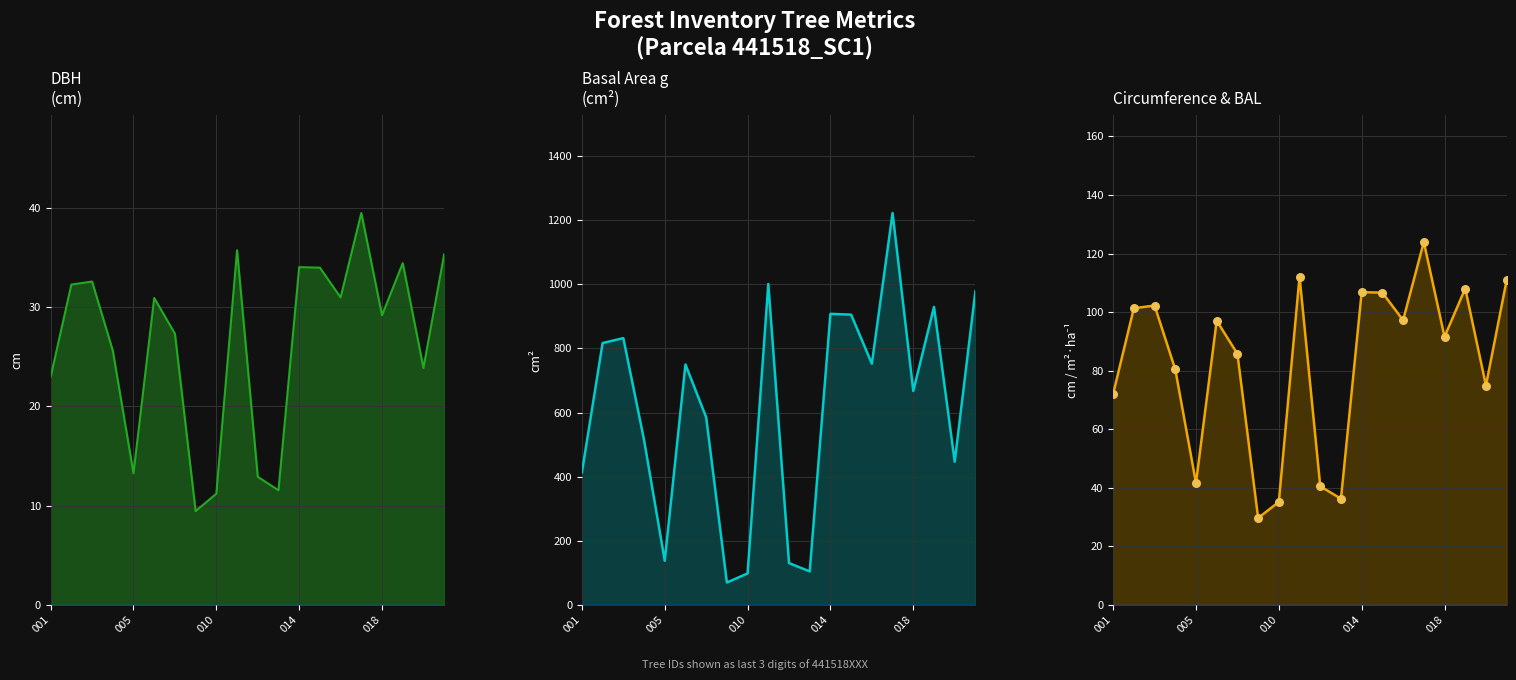

Which series has the largest Y range (max minus min)?

g